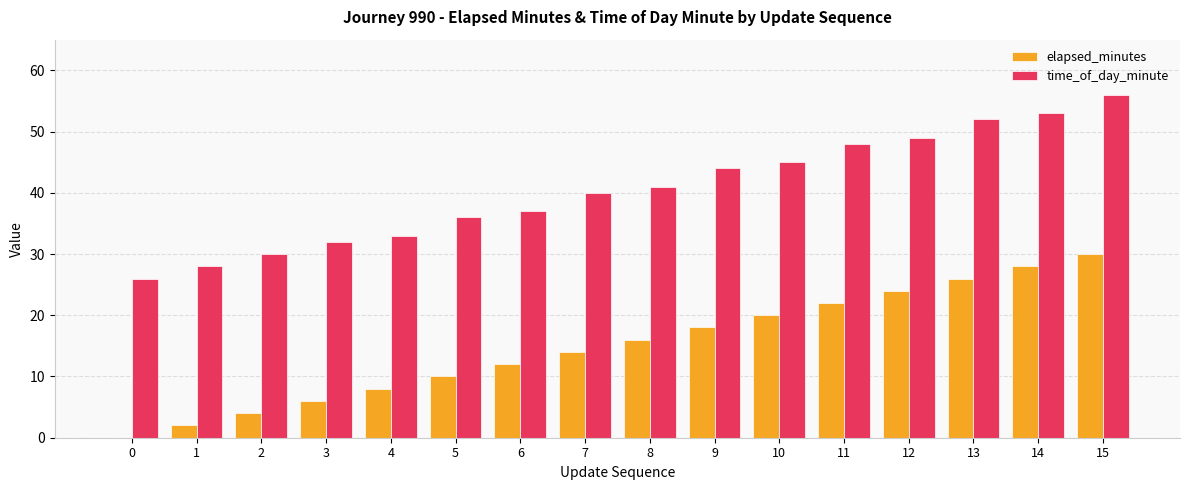

The elapsed_minutes series shows 8 at 10. True or false?

False